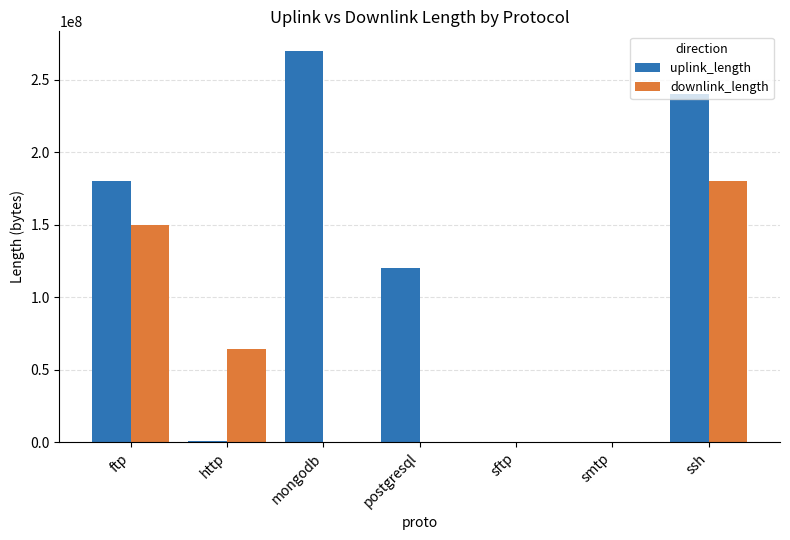

Which series has the widest spread of values?

uplink_length